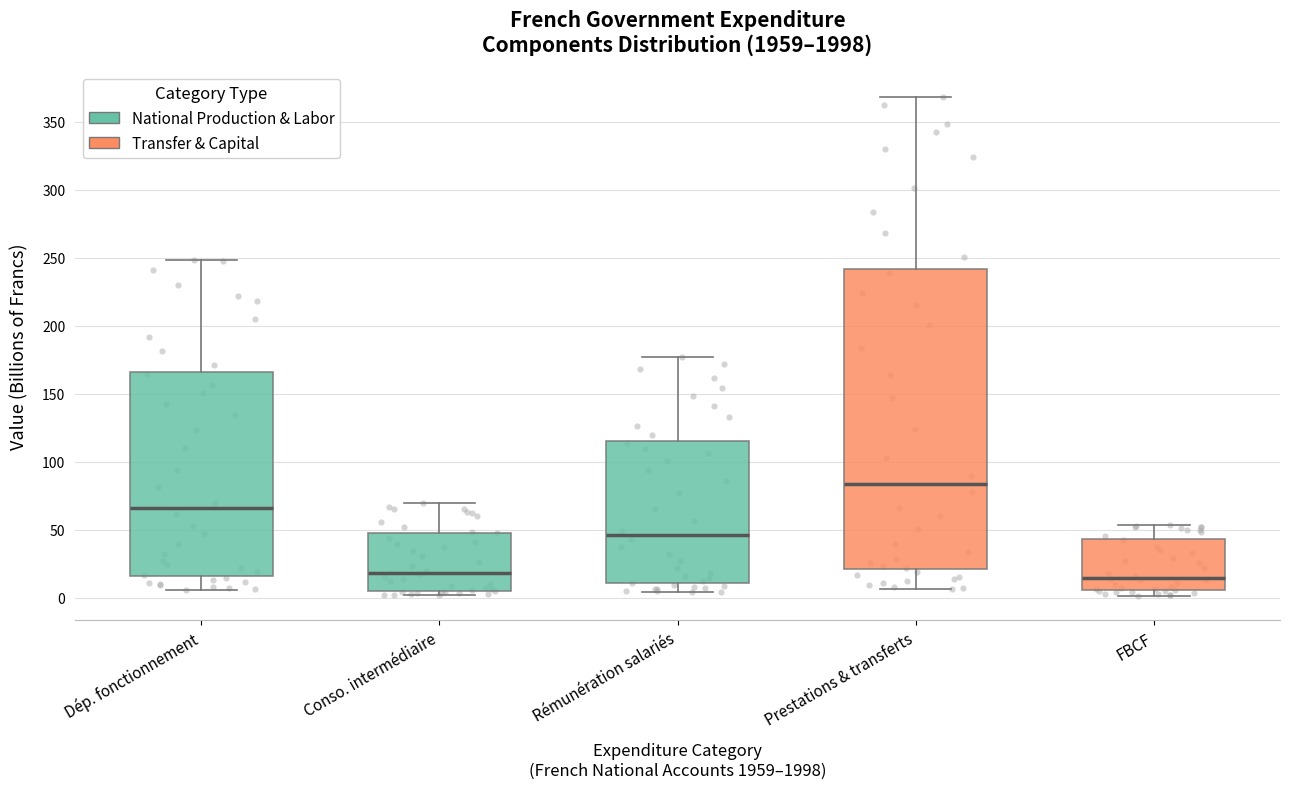

Which box's median line is the highest?

Prestations & transferts